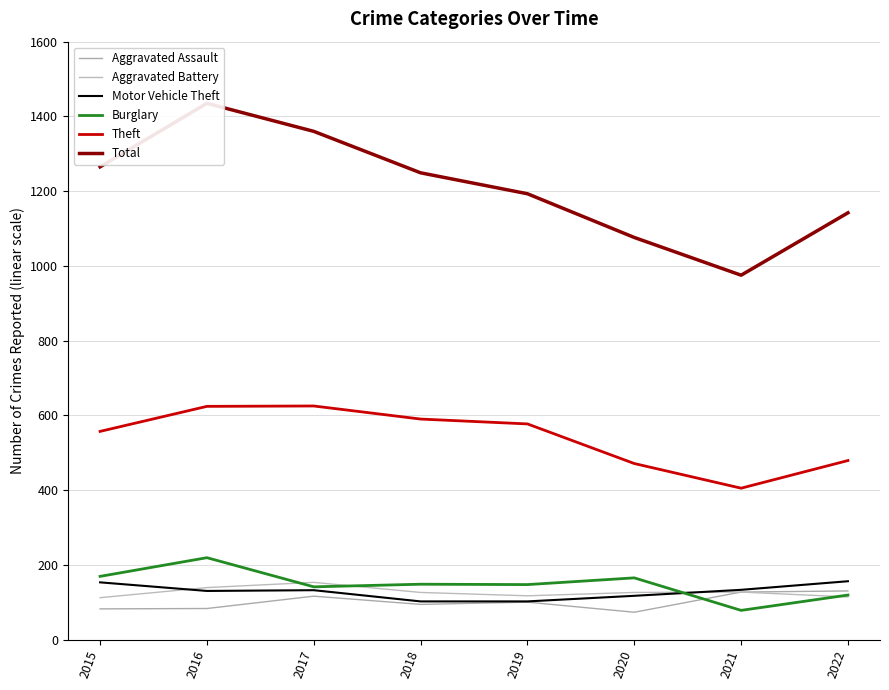

Reading left to right, transcribe all the data shown in this chart.

Aggravated Assault: 82	83	116	94	100	73	127	130
Aggravated Battery: 112	139	153	126	117	126	127	114
Motor Vehicle Theft: 153	130	132	102	102	117	133	156
Burglary: 169	219	141	148	147	165	78	119
Theft: 557	624	625	590	577	471	405	479
Total: 1265	1435	1360	1249	1193	1076	975	1142